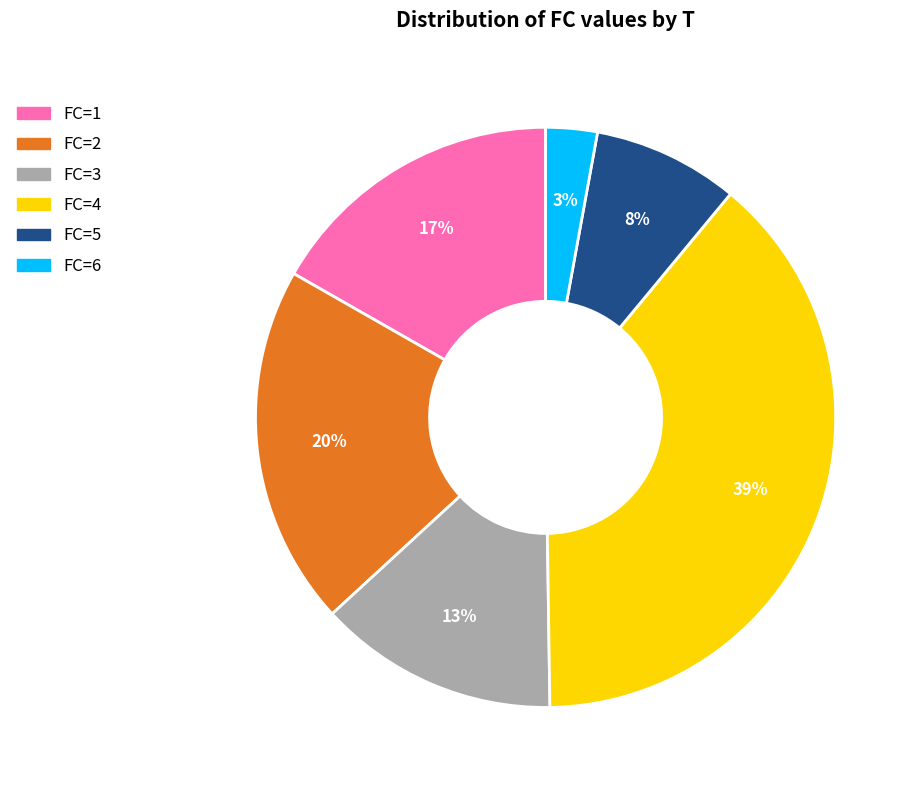

To the nearest percent, what is the difference between the largest and smallest slice percentages?

36%